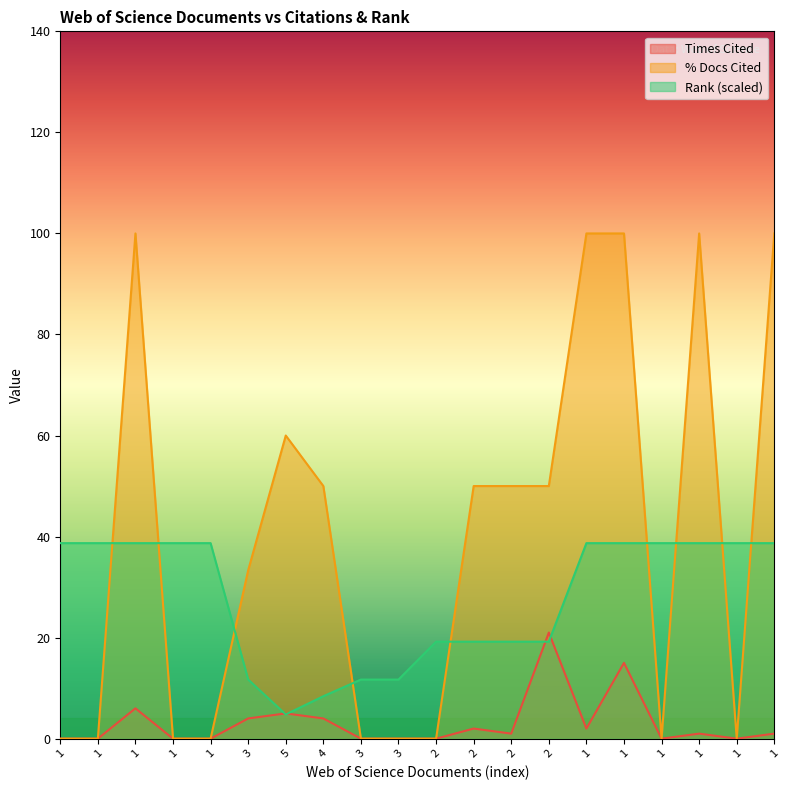

After their last crossing, which series has the higher values: % Docs Cited or Rank?

% Docs Cited